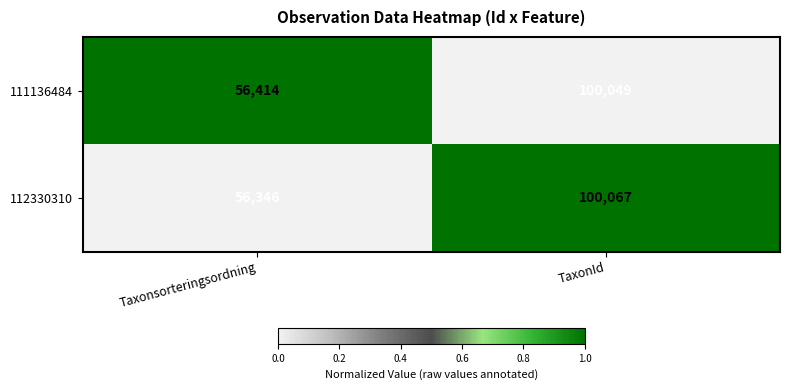

True or false: 112330310 has a value of 93702 at Taxonsorteringsordning.

False